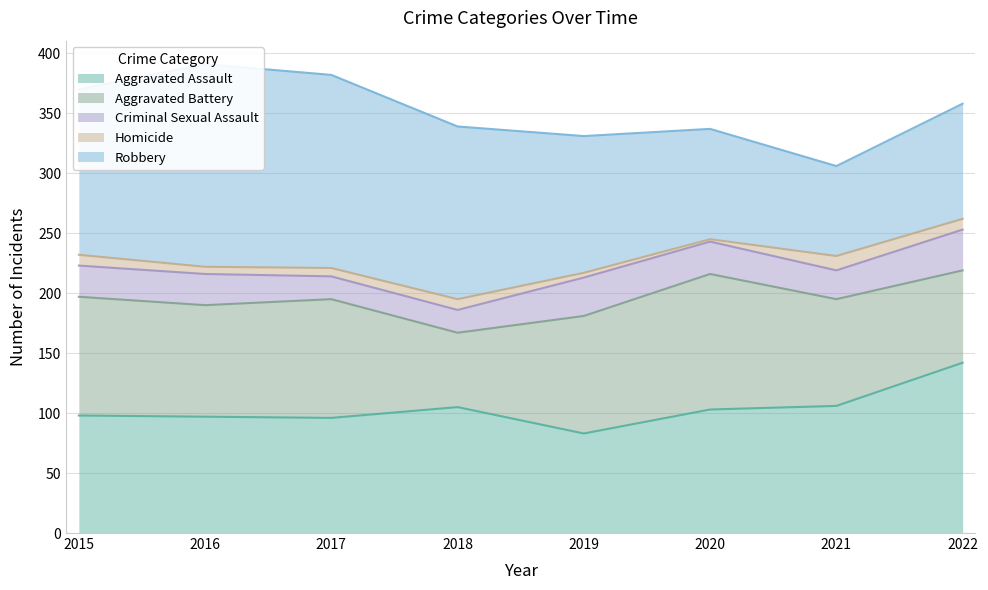

Reading left to right, list all the values displayed in this chart.

Aggravated Assault: 2015=98	2016=97	2017=96	2018=105	2019=83	2020=103	2021=106	2022=142
Aggravated Battery: 2015=99	2016=93	2017=99	2018=62	2019=98	2020=113	2021=89	2022=77
Criminal Sexual Assault: 2015=26	2016=26	2017=19	2018=19	2019=32	2020=27	2021=24	2022=34
Homicide: 2015=9	2016=6	2017=7	2018=9	2019=4	2020=2	2021=12	2022=9
Robbery: 2015=138	2016=169	2017=161	2018=144	2019=114	2020=92	2021=75	2022=96